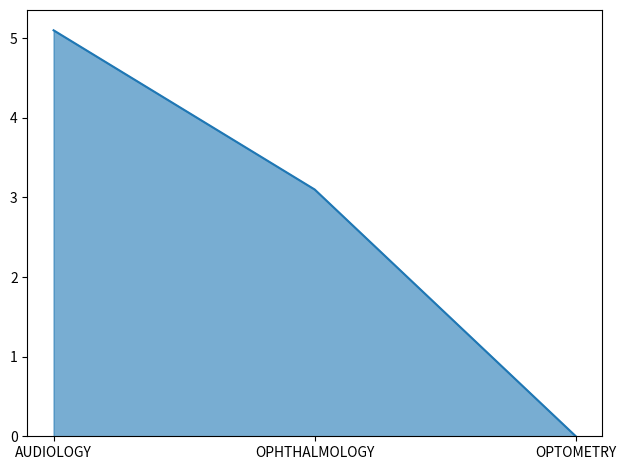

Between AUDIOLOGY and OPHTHALMOLOGY, which is larger?

AUDIOLOGY